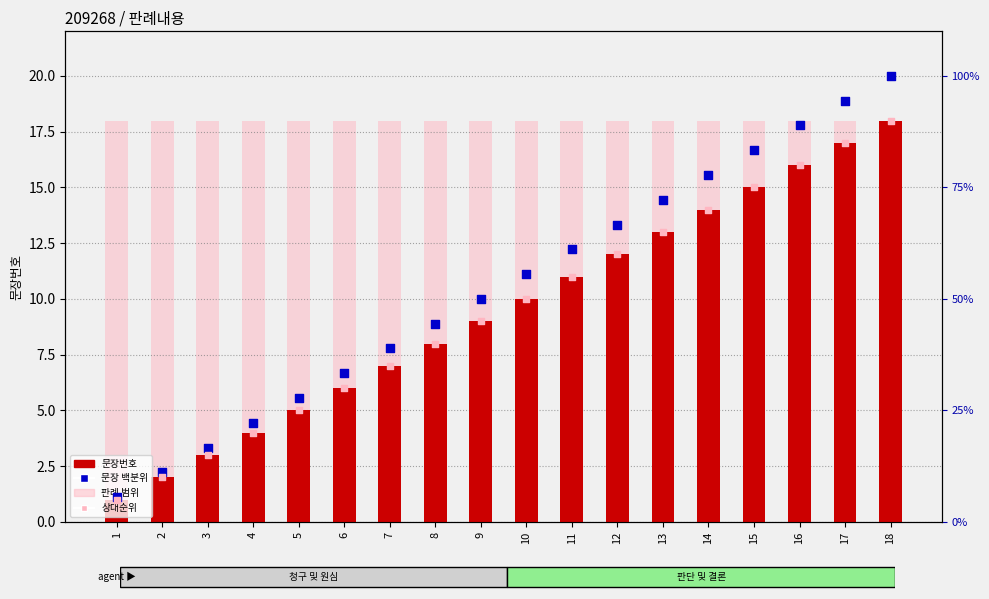

Which series has the largest total across all categories?

문장 백분위